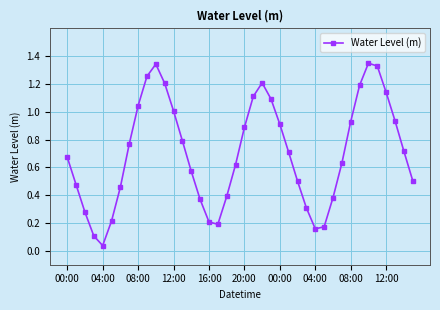

What is the difference between the second highest and second lowest values?

1.2